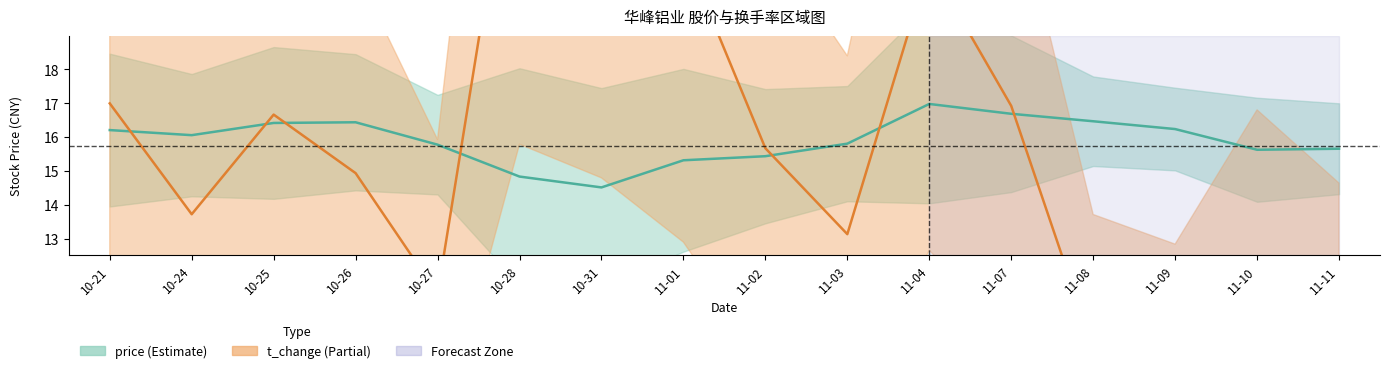

True or false: t_change and price cross at least once.

True